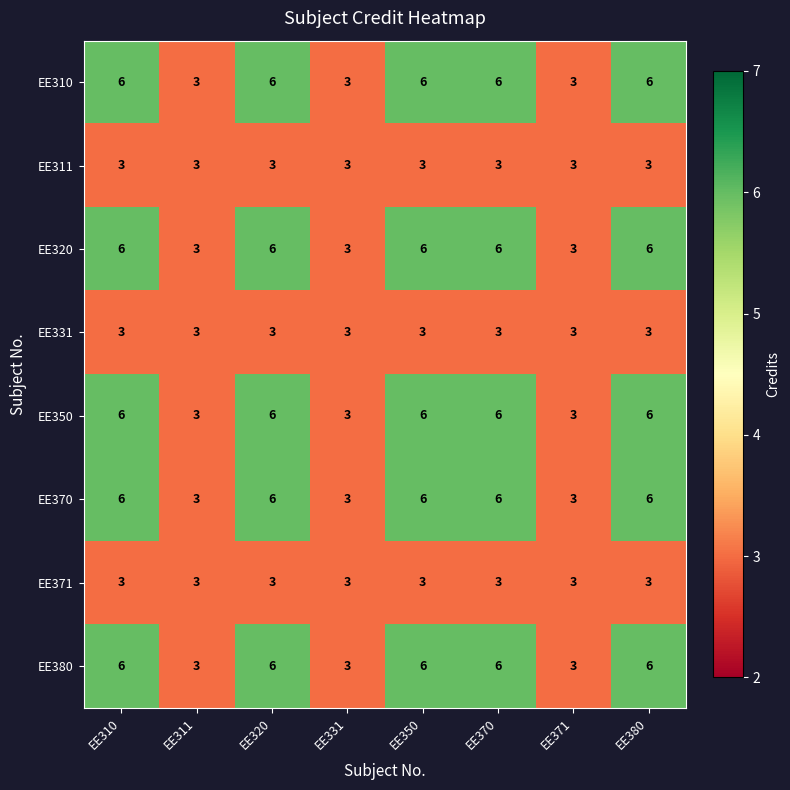

At how many categories does at least one series exceed 4?

5